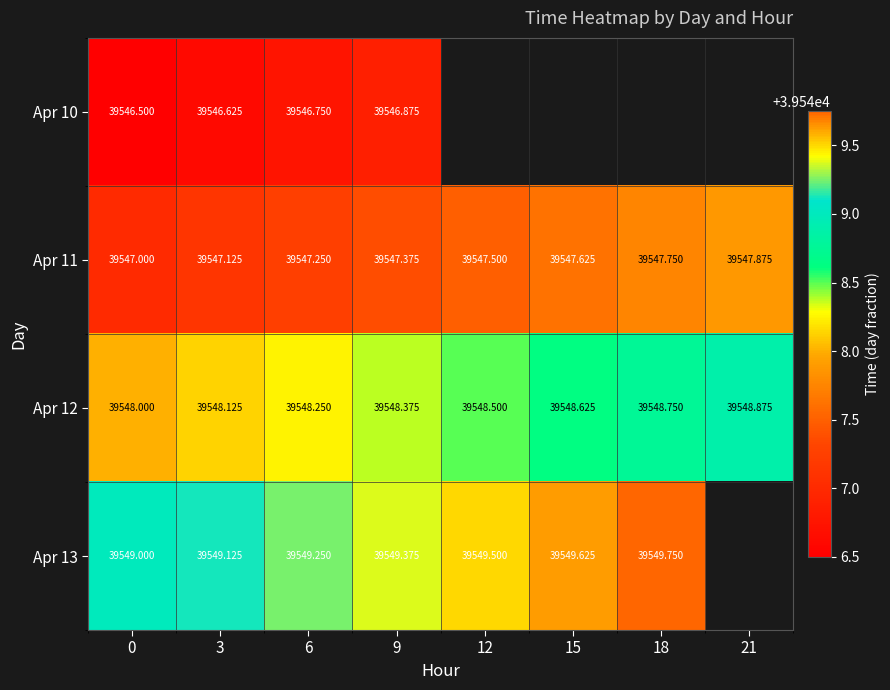

Is the value of Apr 11 at 3 greater than the value of Apr 10 at 9?

Yes